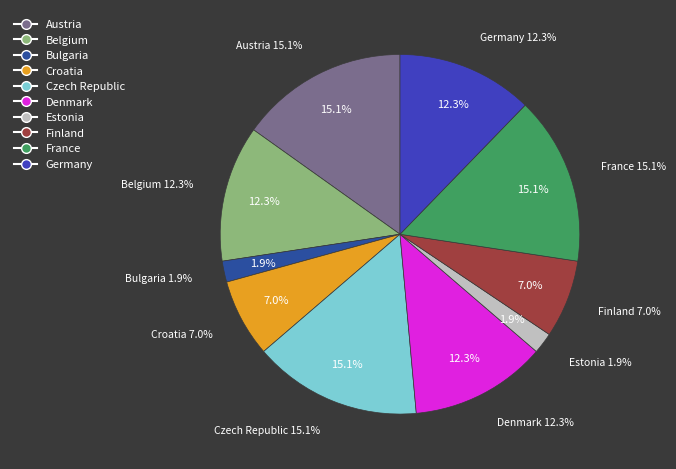

Rank the categories by value from lowest to highest.

Bulgaria, Estonia, Croatia, Finland, Belgium, Denmark, Germany, Austria, Czech Republic, France